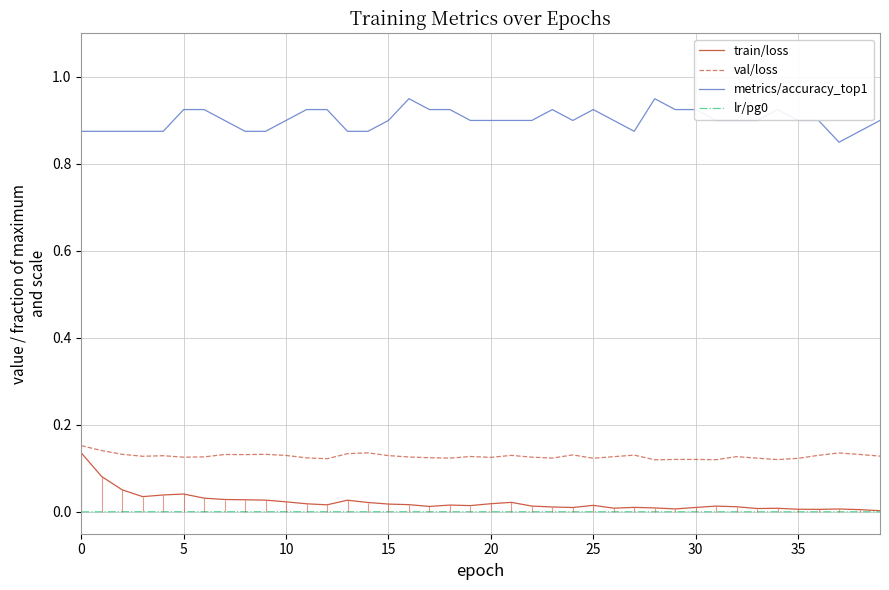

True or false: metrics/accuracy_top1 and val/loss cross at least once.

False